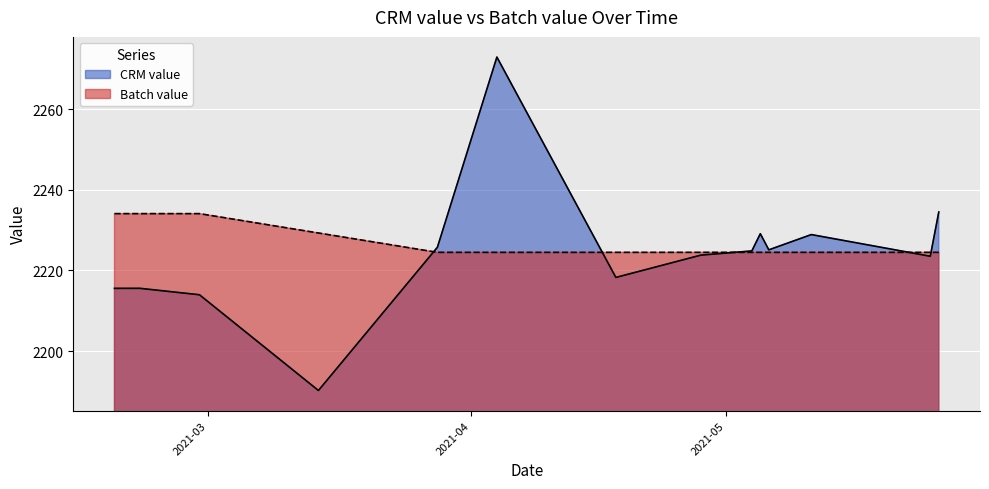

List the series in order of their overall mean, lowest first.

CRM value, Batch value